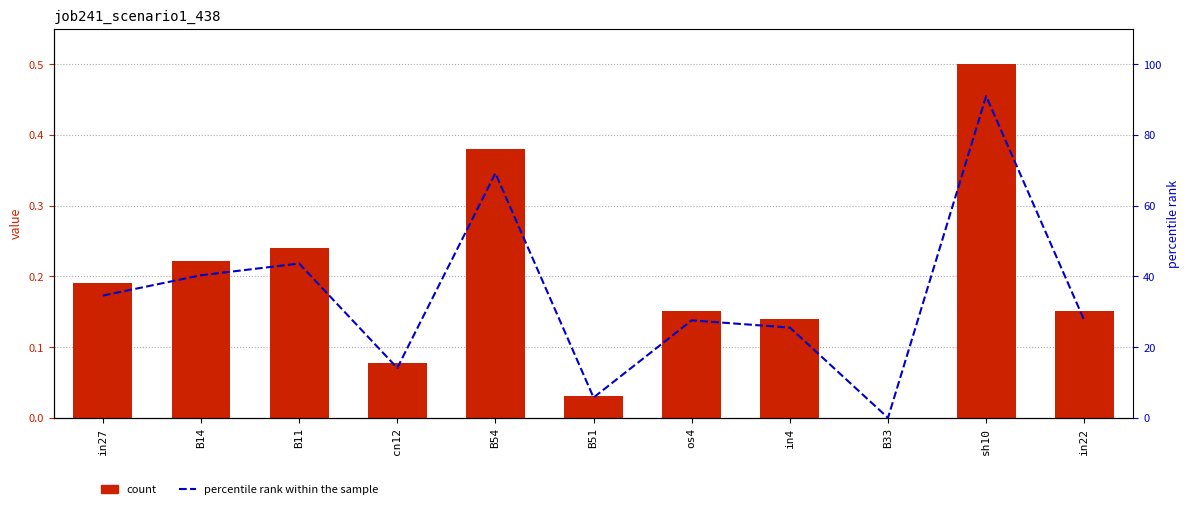

True or false: job241_scenario1_438 has a value of 0.1 at cn12.

False